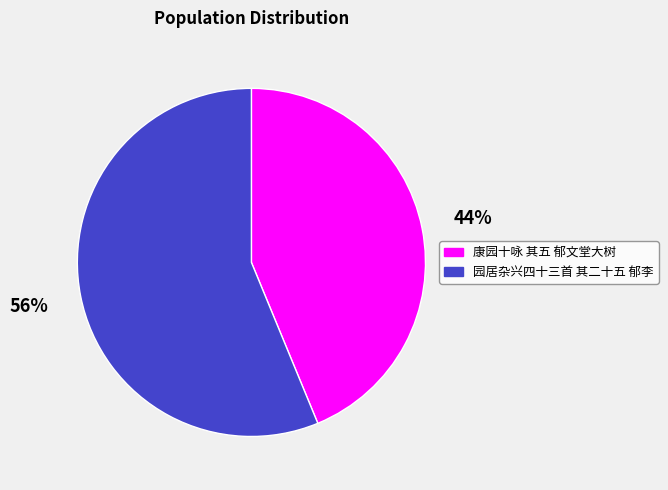

Which category accounts for the majority?

园居杂兴四十三首 其二十五 郁李